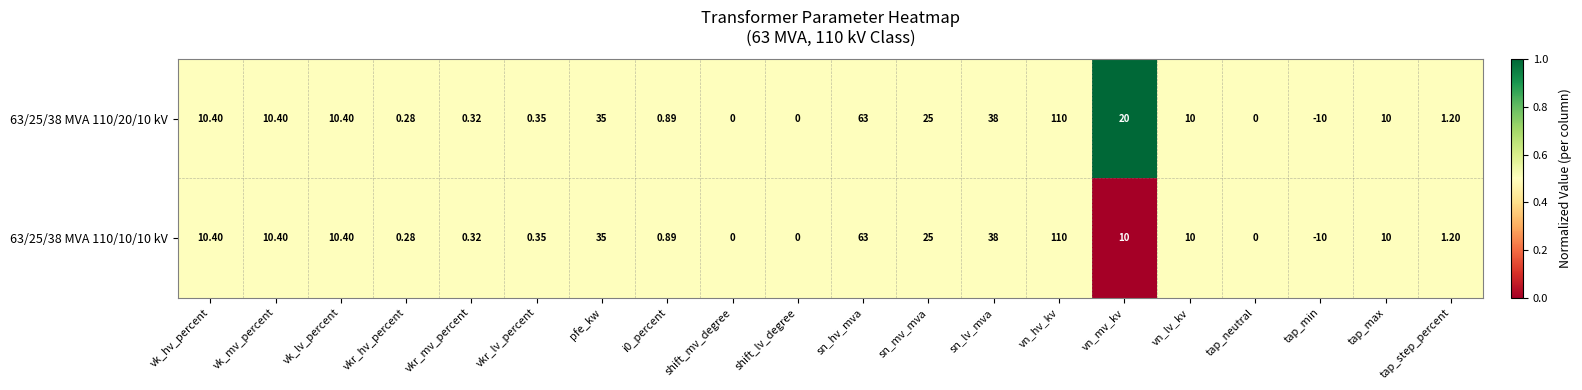

What is the total value across all series at vn_lv_kv?

20.0